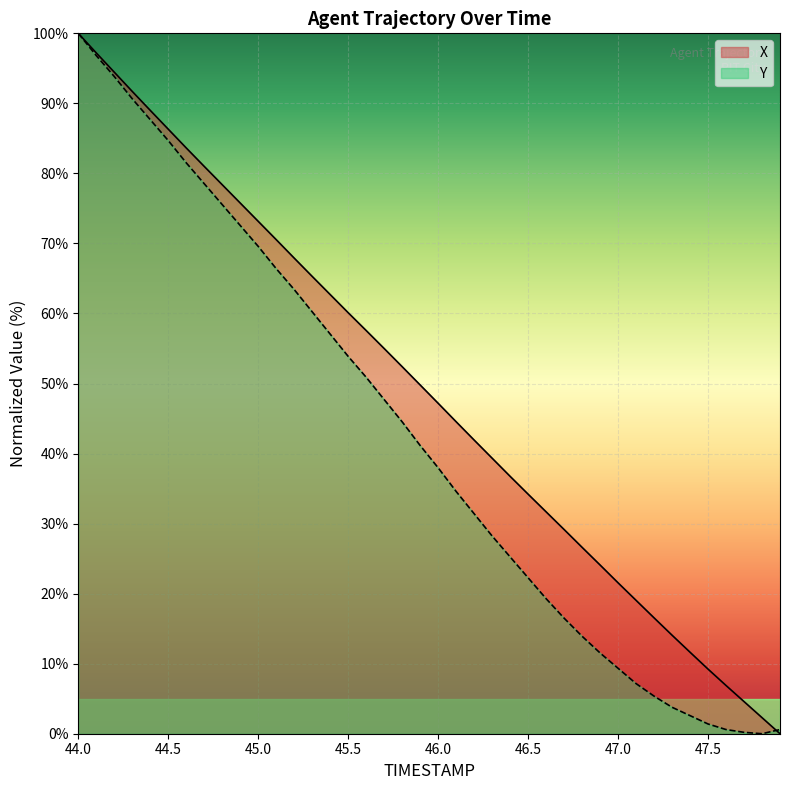

Which series changed the most between 47.1 and 47.4?

X